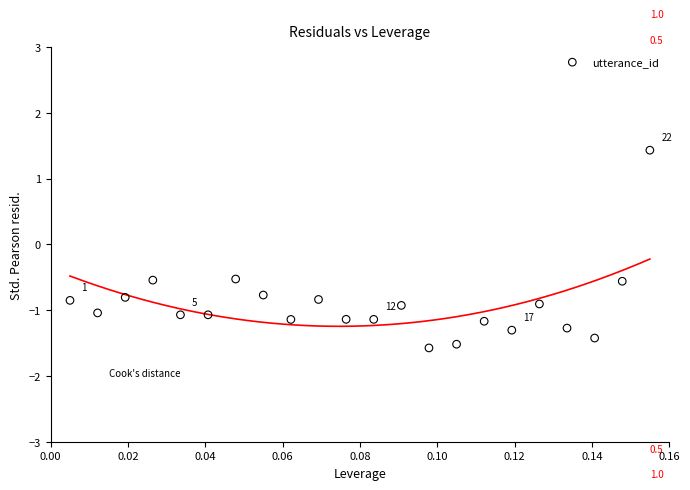

What is the range of Y values (max minus min)?

3.0